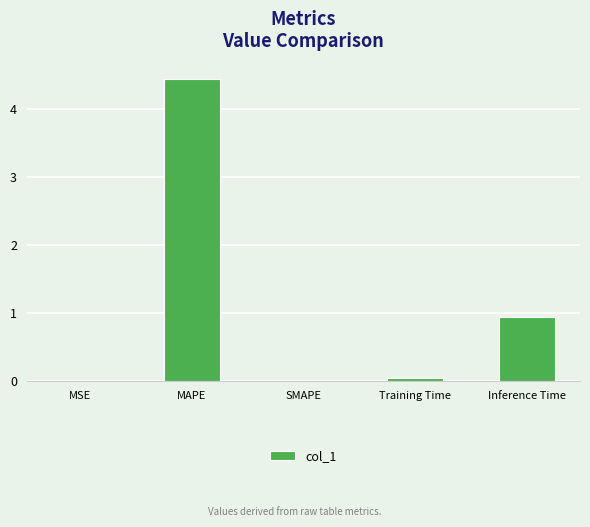

What is the approximate value at Inference Time?

1.0